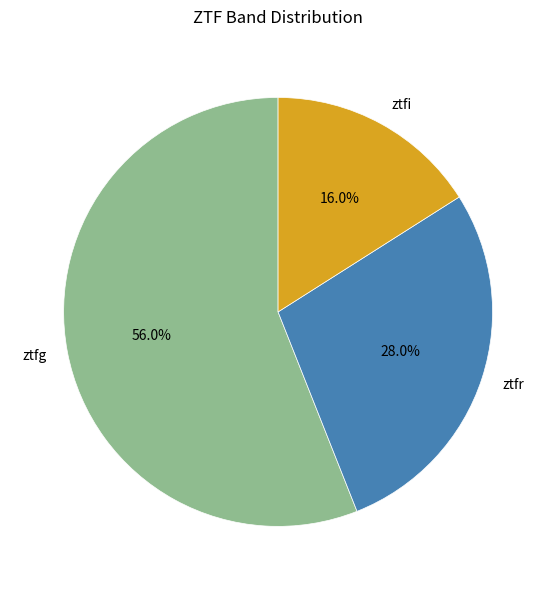

Is it true that ztfr is 42% of the pie?

False